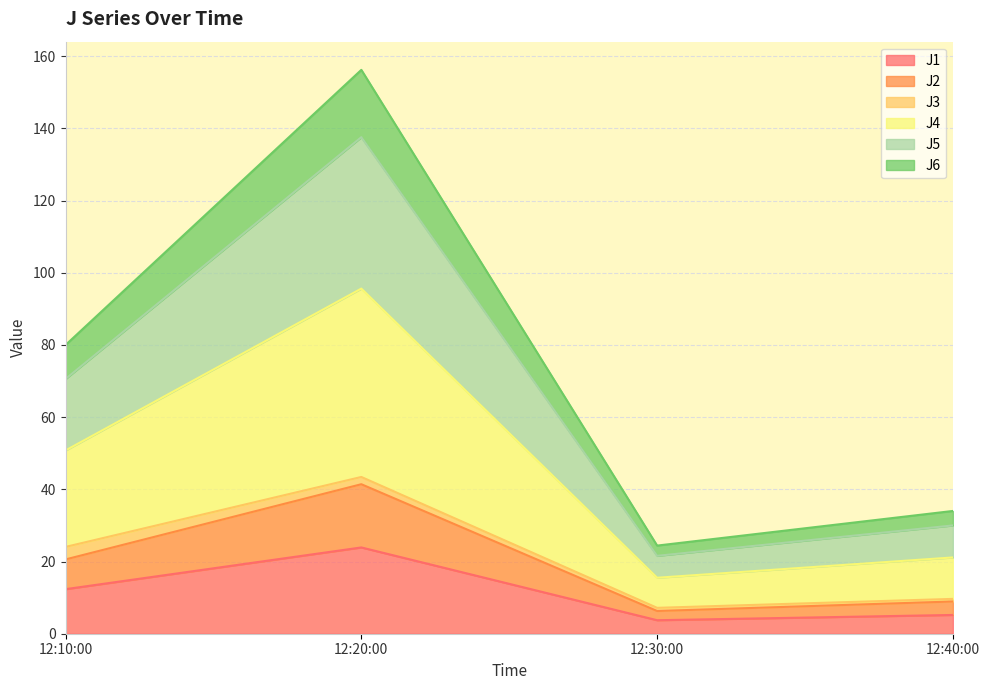

What is the total value across all series at 12:10:00?

80.0